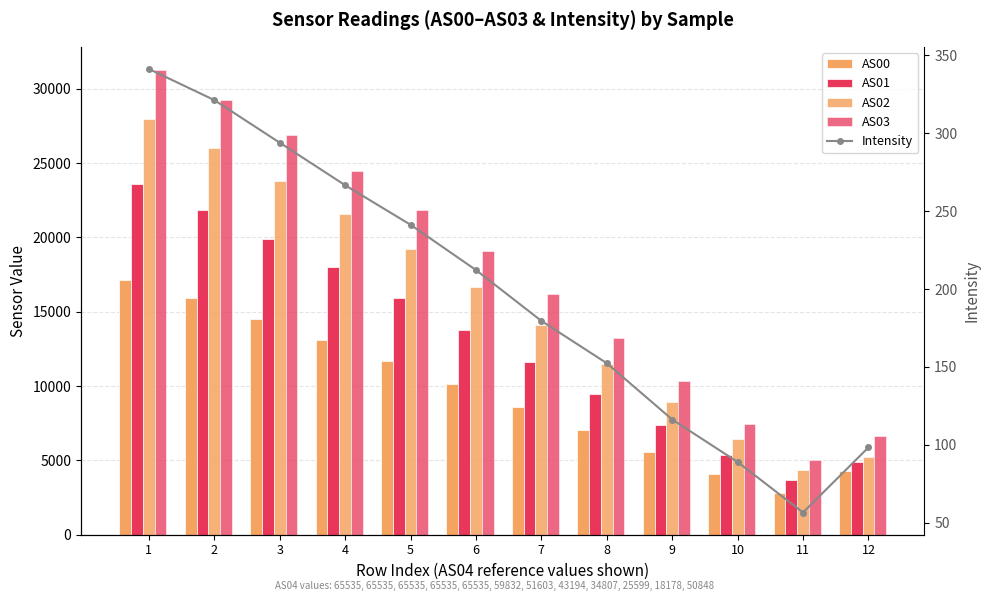

What value does the AS03 series have at 9?

10322.0